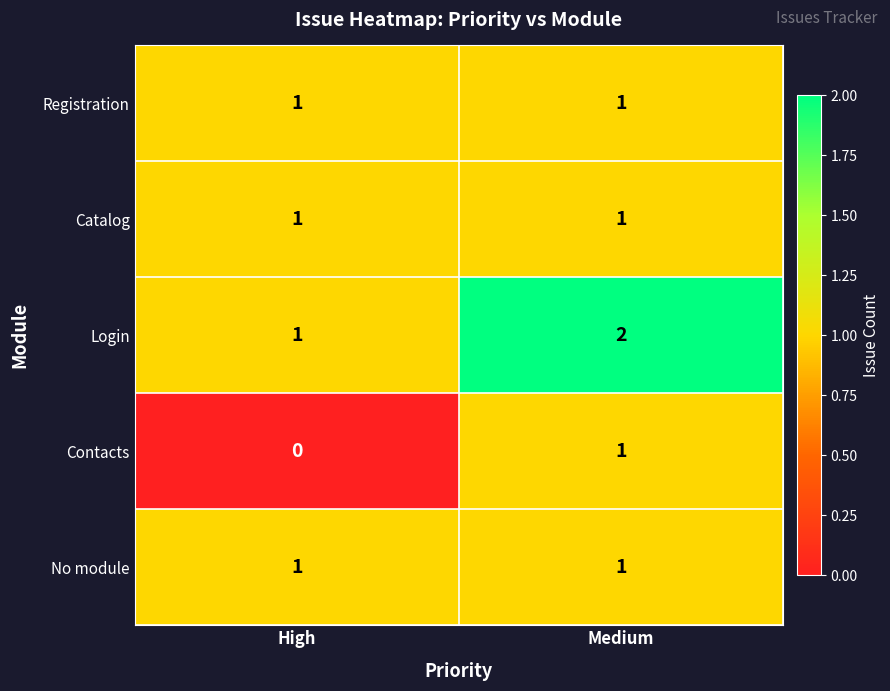

What is the total value across all series at High?

4